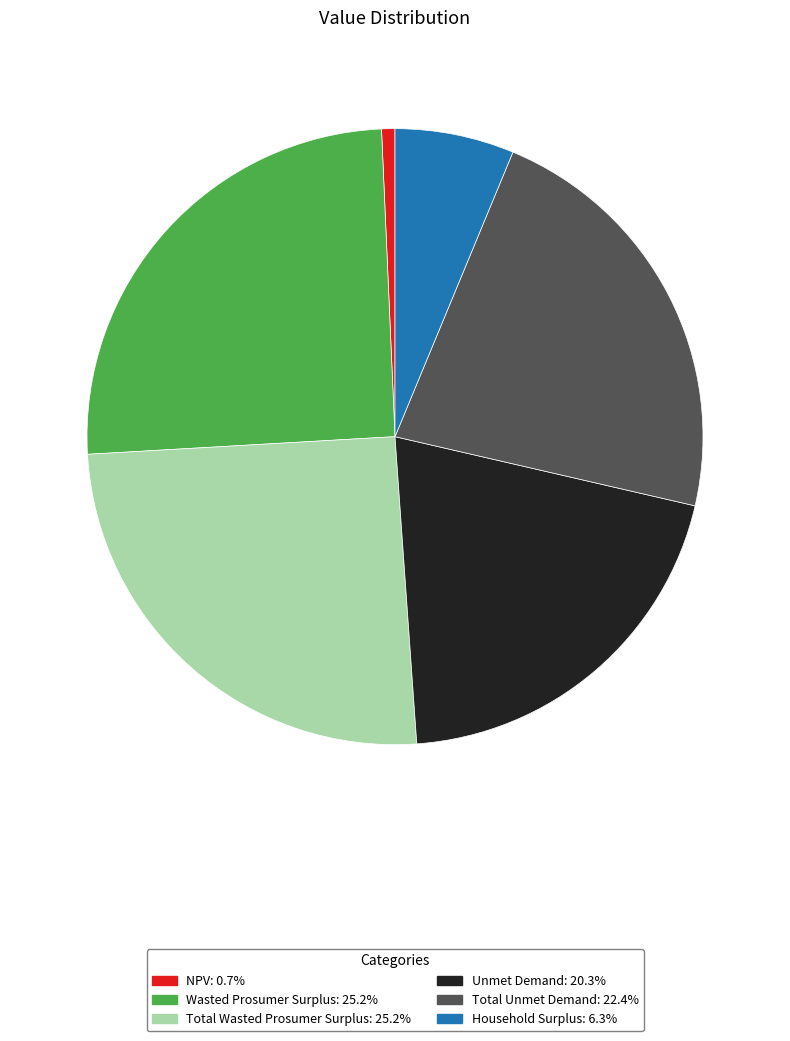

Which slice is the smallest?

NPV